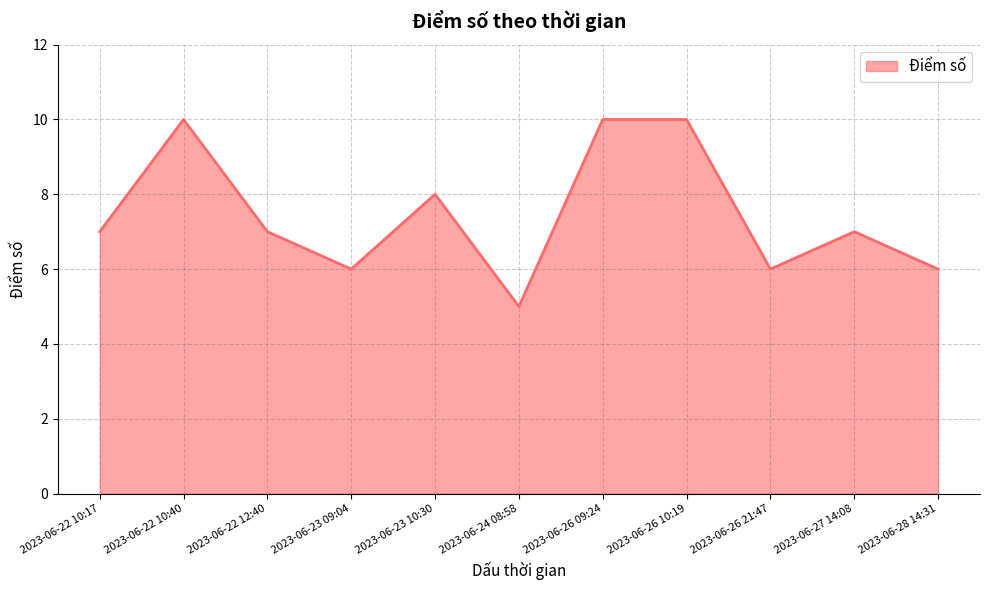

What is the ratio of the value at 2023-06-26 09:24 to the value at 2023-06-24 08:58?

2.0